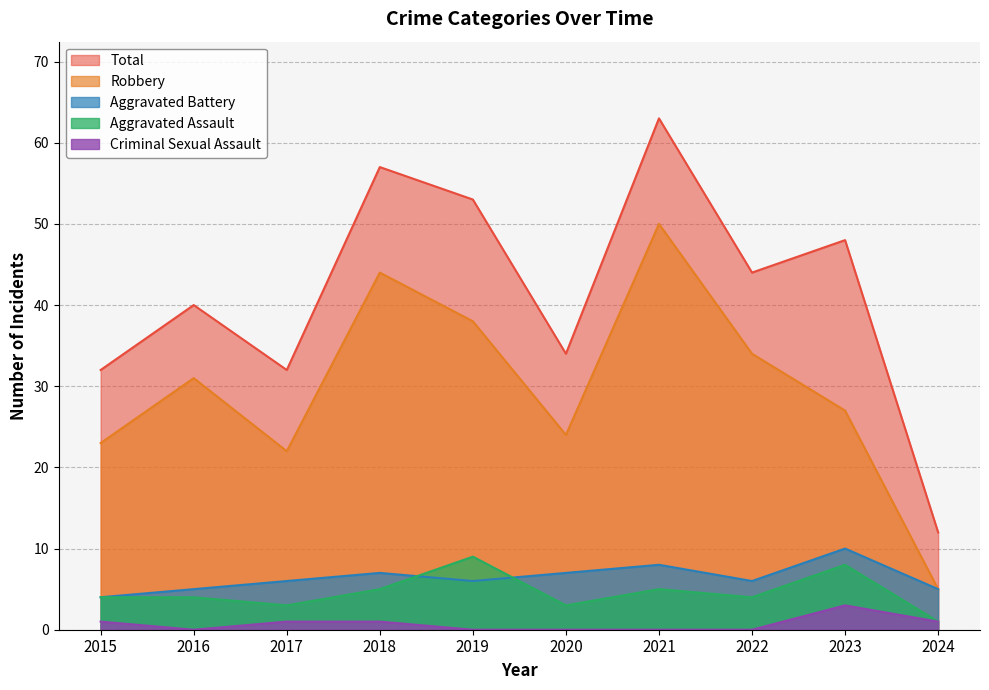

What is the average value of the Robbery series?

30